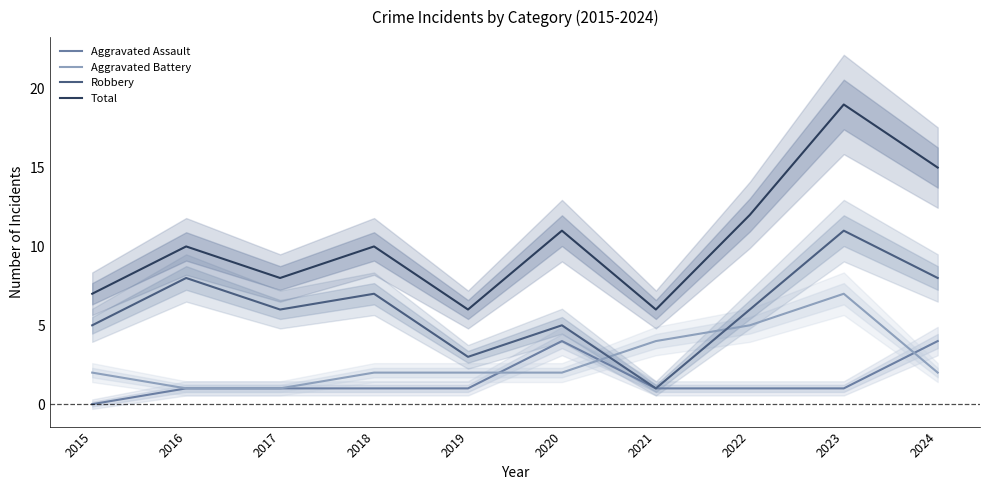

Rank the categories by Total value from highest to lowest.

2023, 2024, 2022, 2020, 2016, 2018, 2017, 2015, 2019, 2021